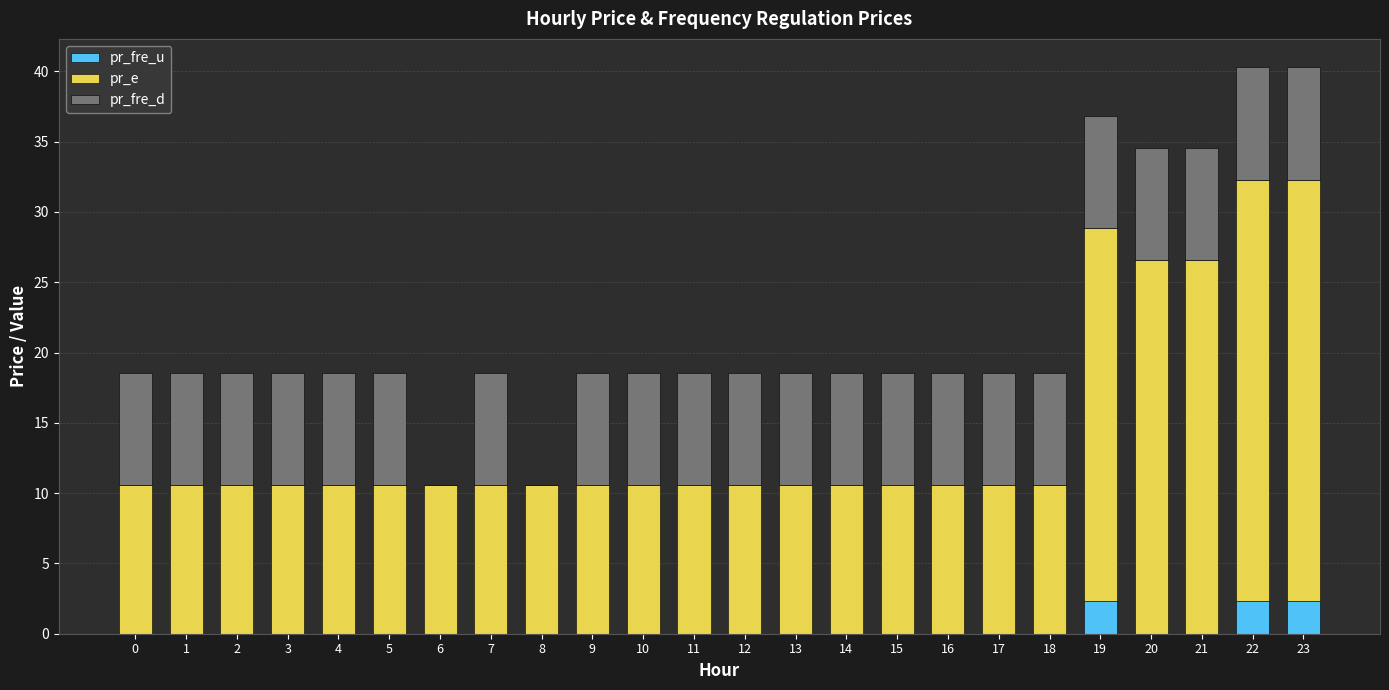

What is the maximum value for pr_fre_u?

2.3